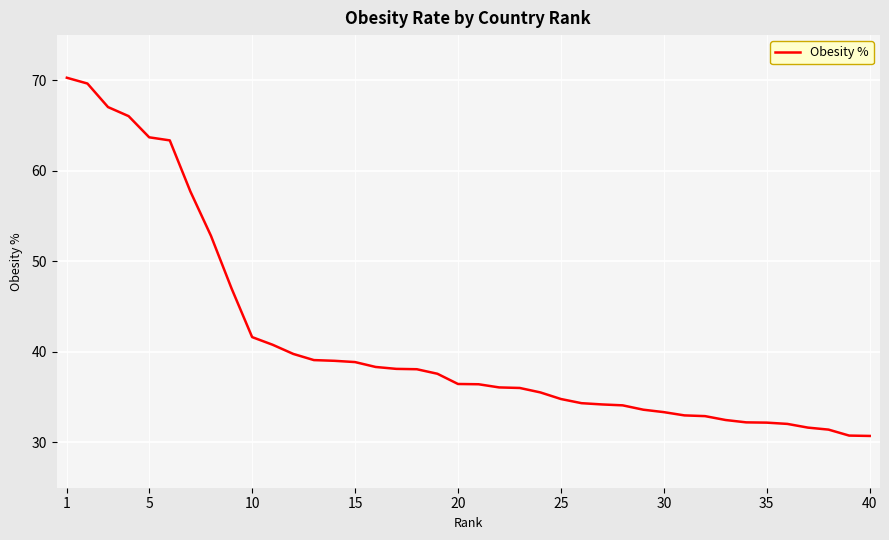

What is the minimum value shown in the chart?

30.7